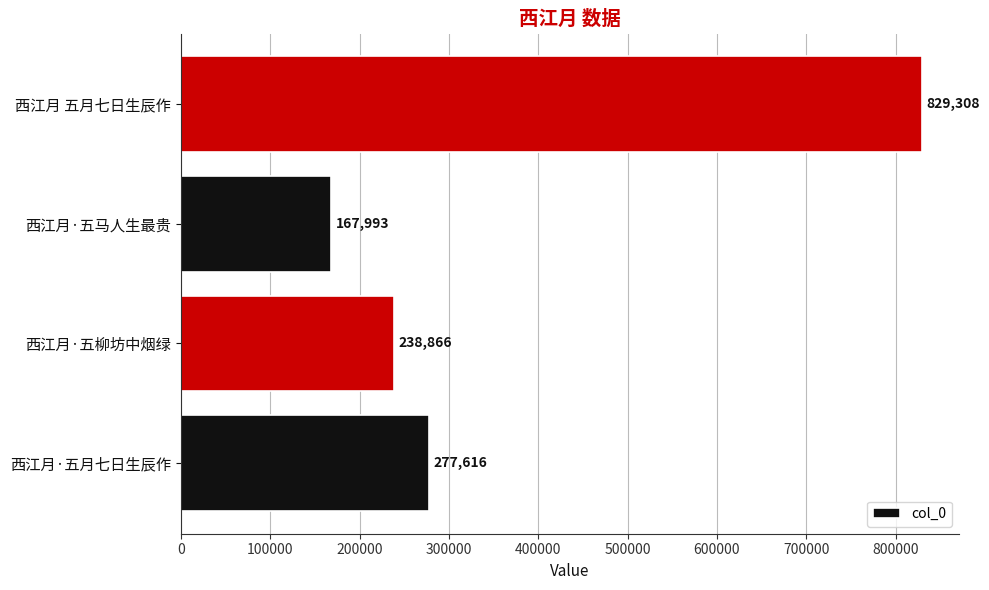

True or false: the data shows 167993 at 西江月·五马人生最贵.

True